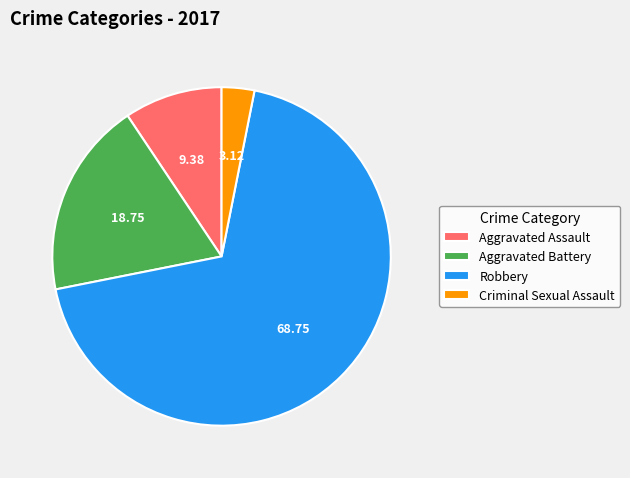

Which category has the smallest portion of the pie?

Criminal Sexual Assault